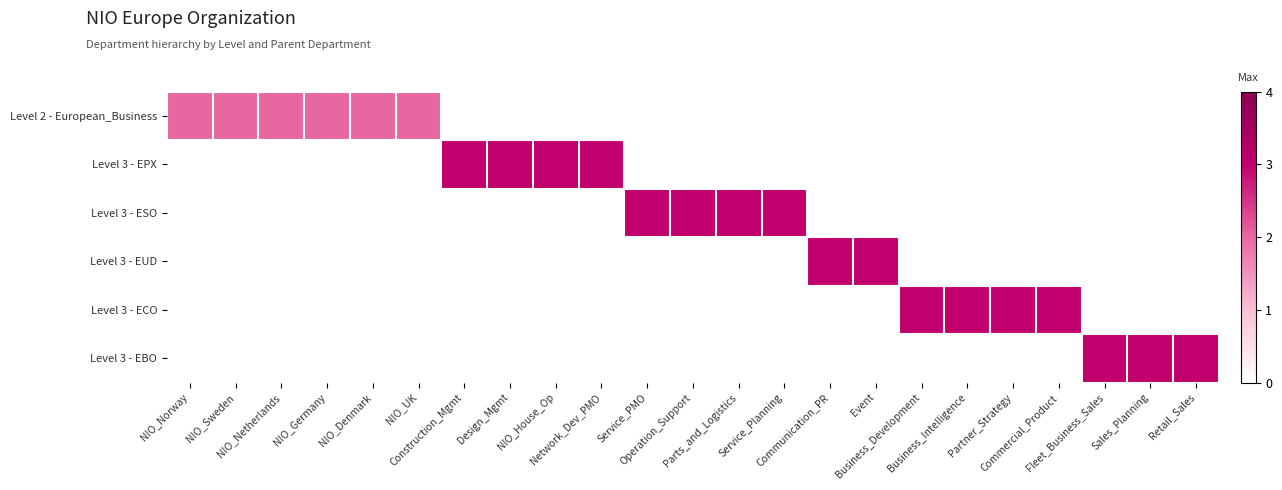

Which label corresponds to the largest value in the chart?

Construction_Mgmt